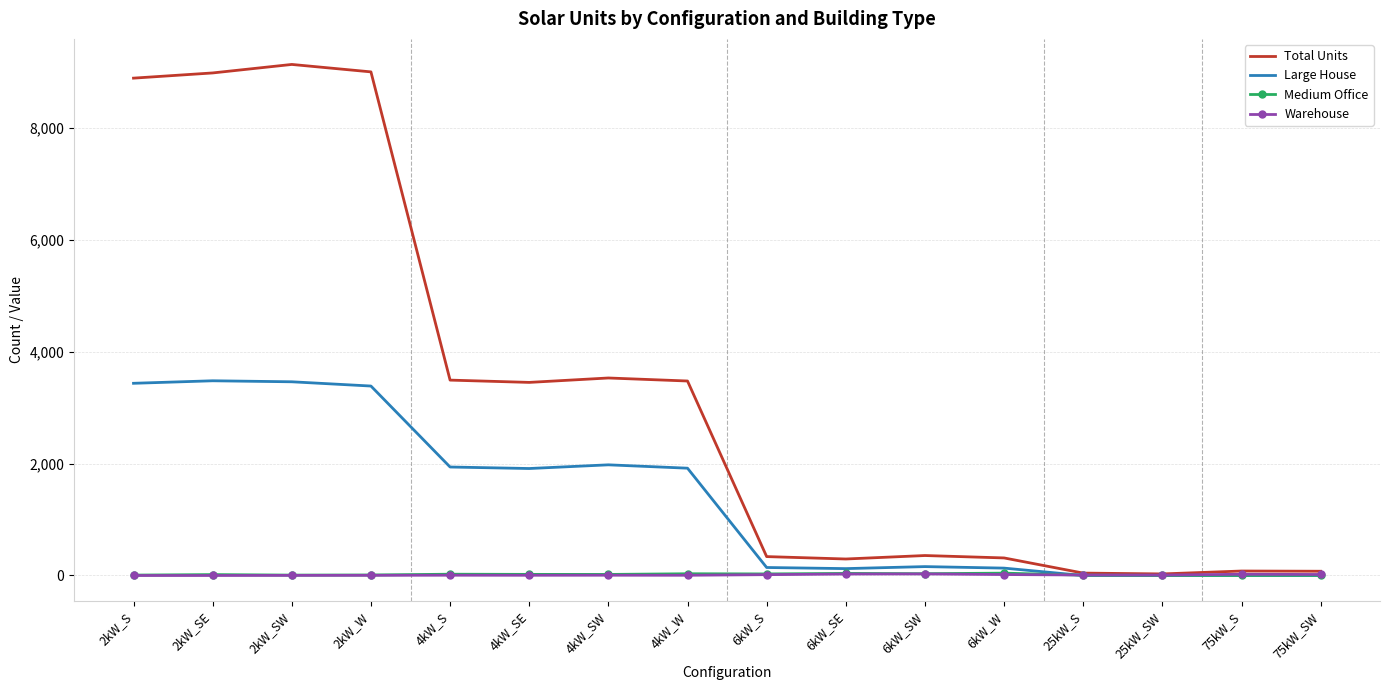

Which series has the largest total across all categories?

Total Units